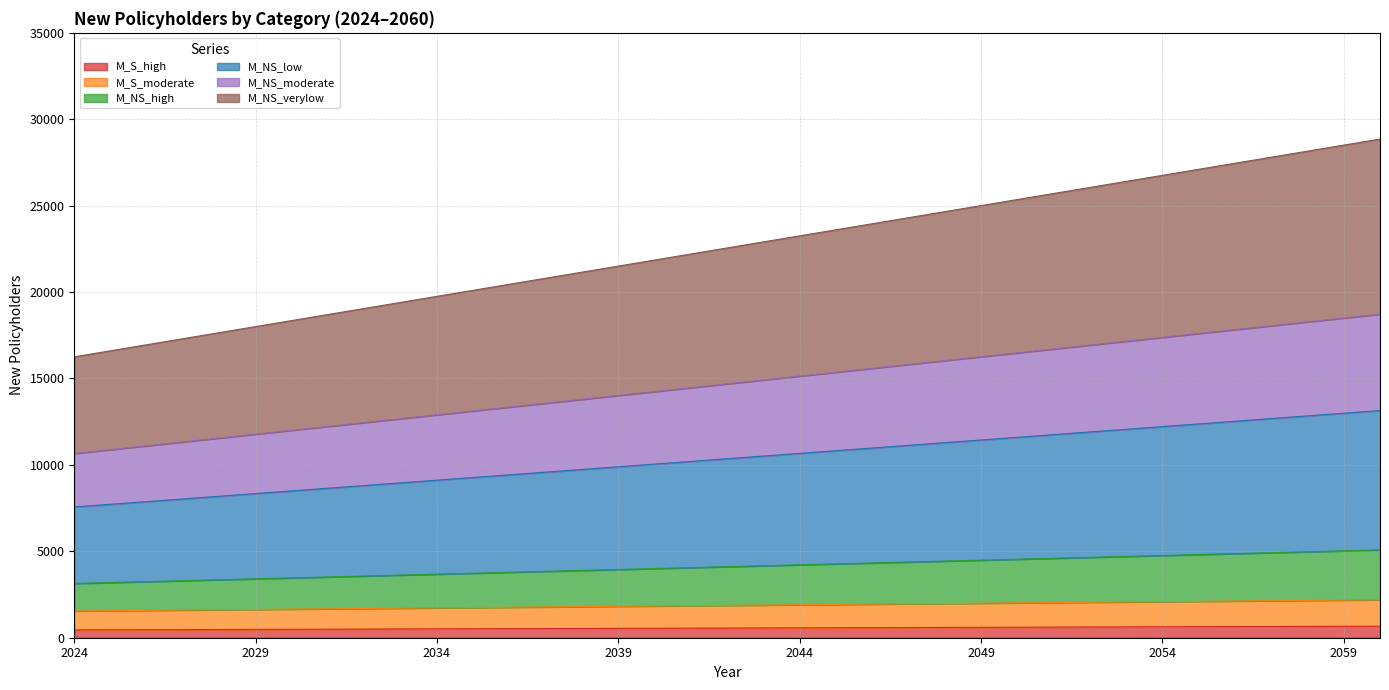

How many lines are shown in the chart?

6